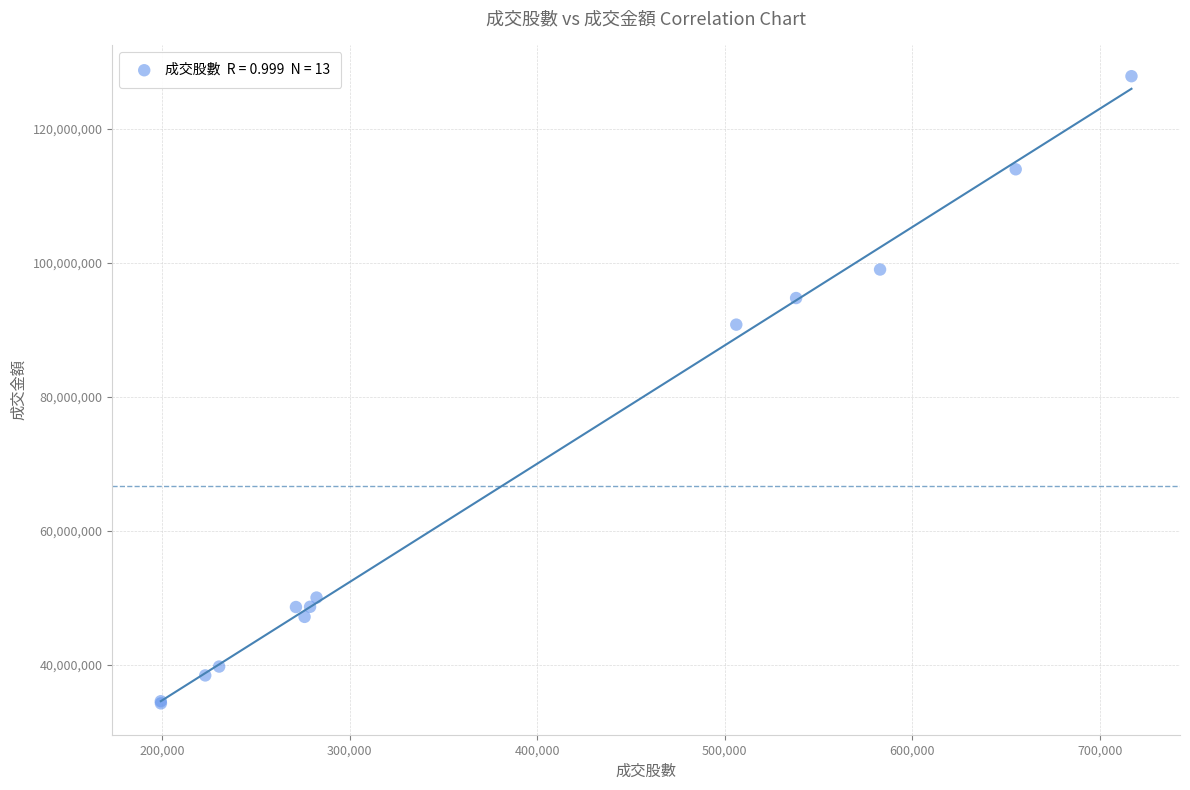

What Y value in the scatter plot is closest to 81063626?

90789980